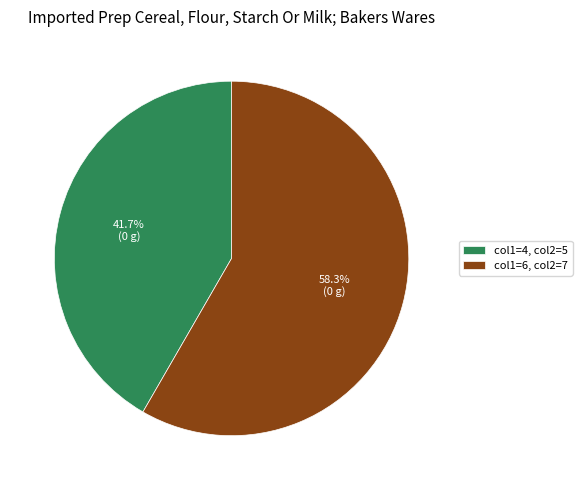

Does any single category account for the majority?

Yes